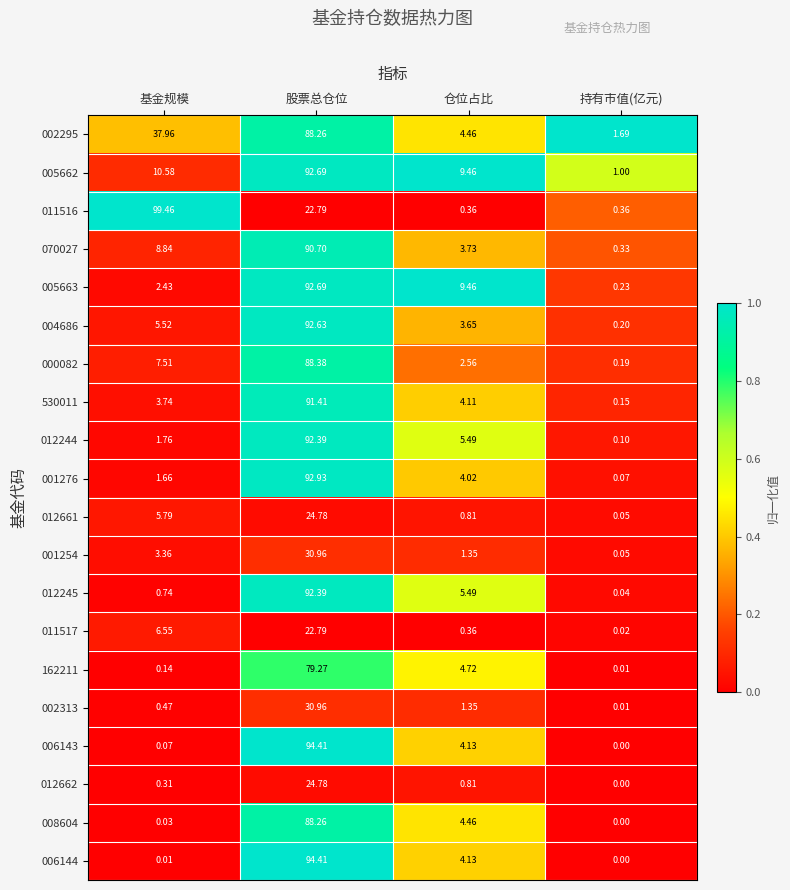

Where does the 530011 series first go above 4?

股票总仓位